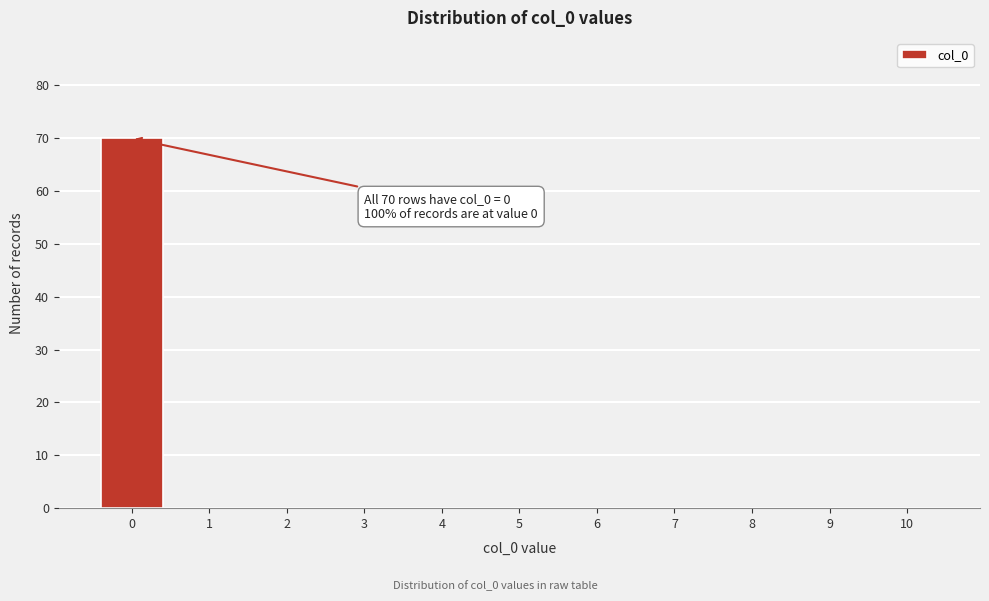

Reading right to left, what are all the values shown in this chart?

10=0	9=0	8=0	7=0	6=0	5=0	4=0	3=0	2=0	1=0	0=70